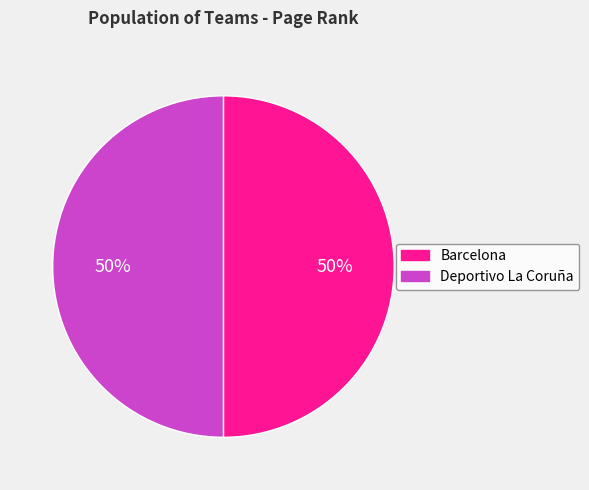

Do Barcelona and Deportivo La Coruña together represent more than half of the pie?

Yes